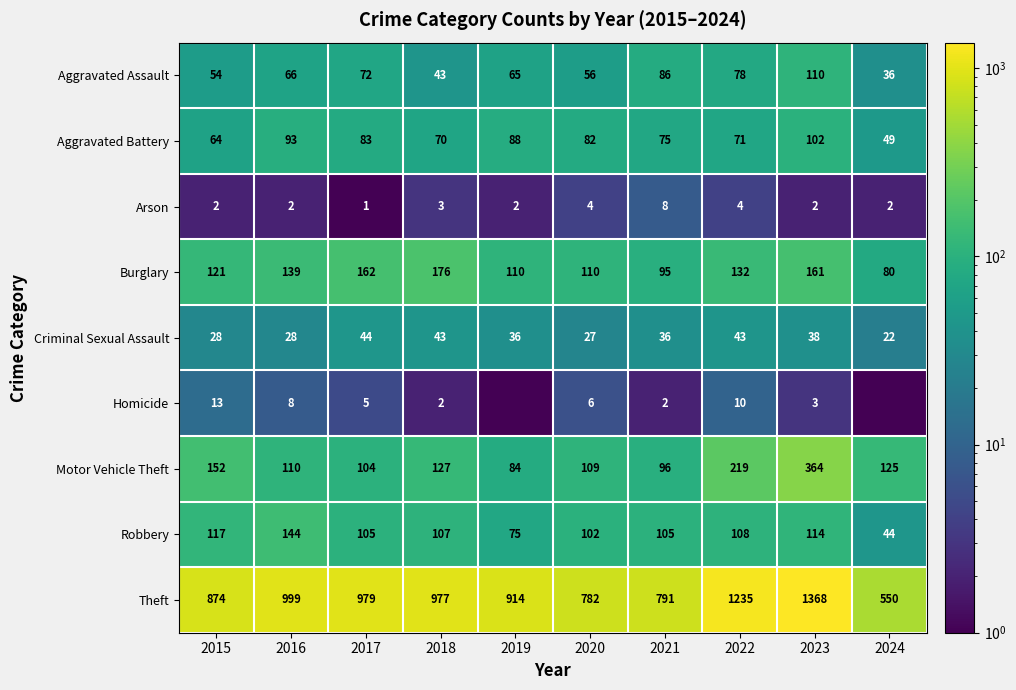

What is the maximum value for Theft?

1368.0